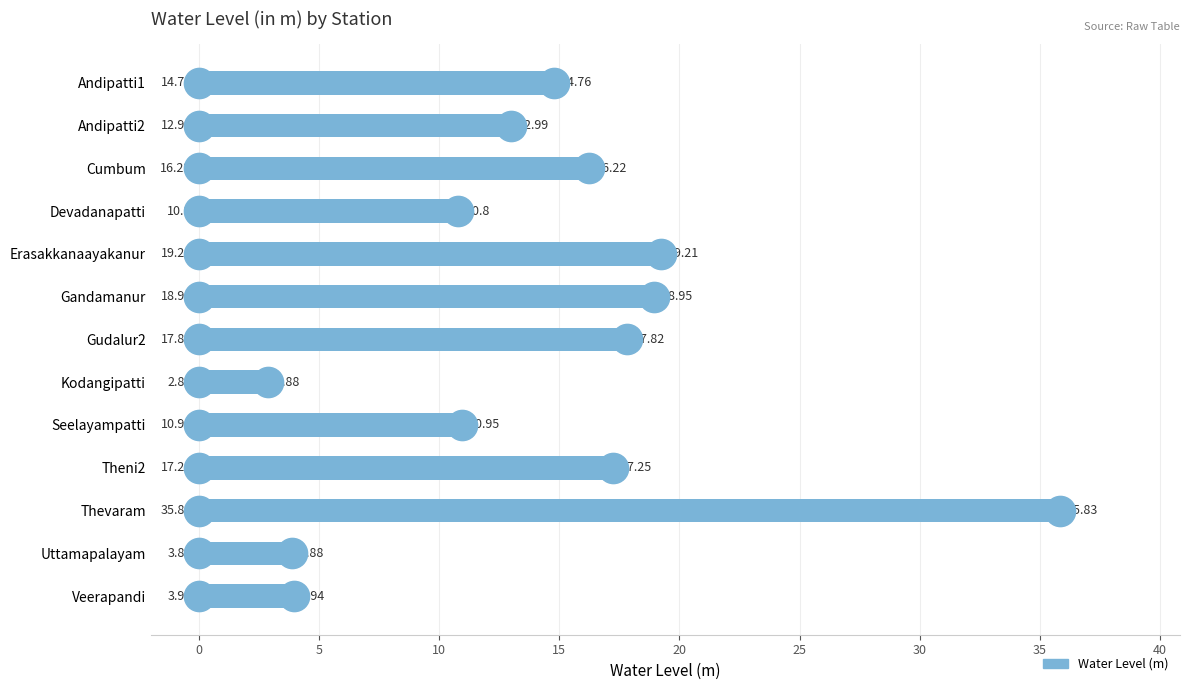

What is the ratio of the value at Cumbum to the value at Theni2?

0.9